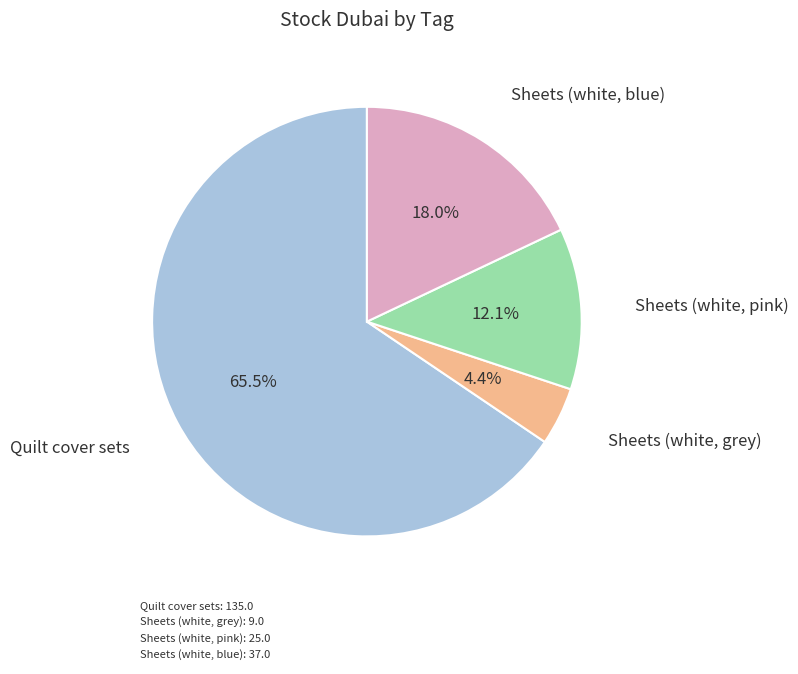

Approximately how many times larger is the value at Sheets (white, blue) compared to Quilt cover sets?

0.3